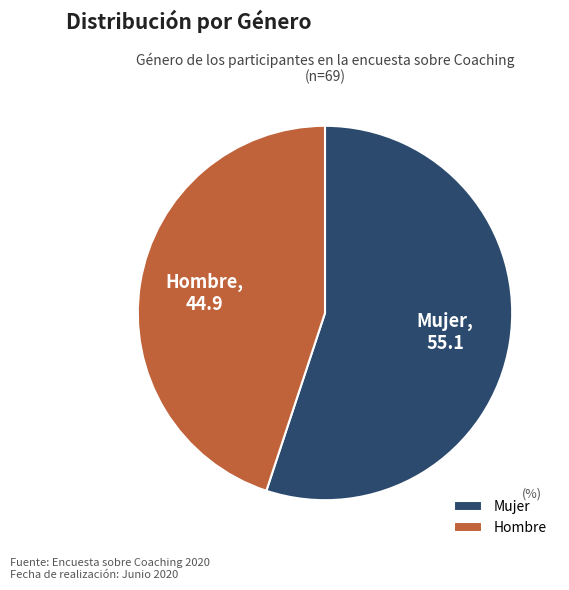

Count the number of slices in the pie.

2